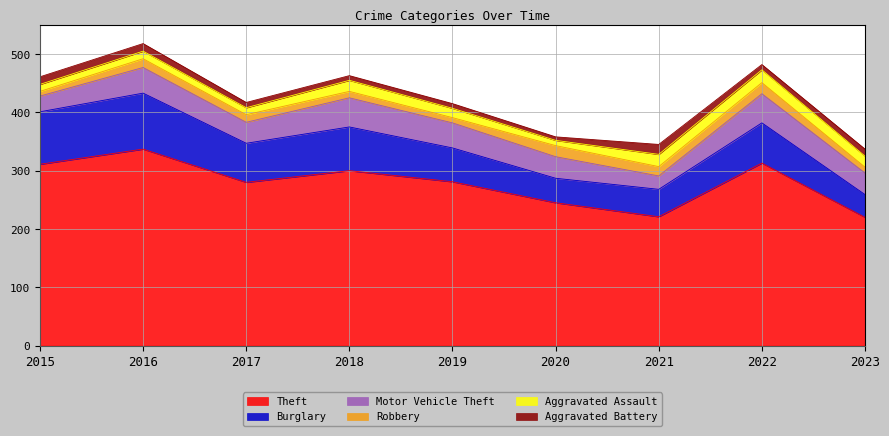

What is the difference between the Motor Vehicle Theft values at 2015 and 2016?

17